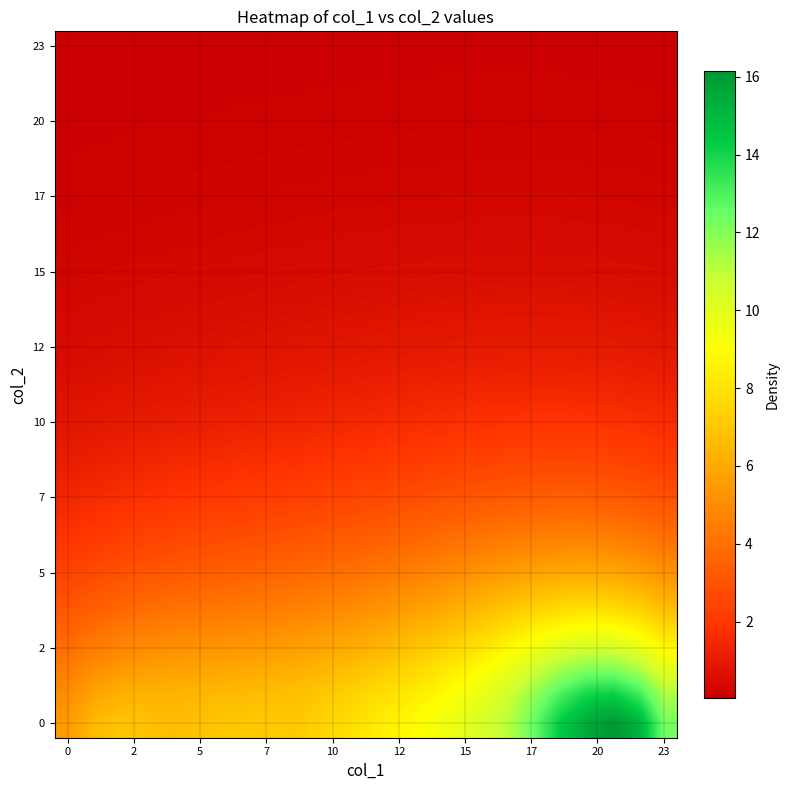

Reading right to left, what are all the values shown in this chart?

row_0: 12.3	15.2	16.1	15.5	14.4	12.6	11.1	10.4	9.7	9.2	8.8	8.3	8.0	7.6	7.1	7.2	7.1	7.0	6.9	6.7	6.9	7.0	6.5	5.5
row_1: 11.3	13.3	14.2	14.0	13.1	11.8	10.6	9.8	9.2	8.6	8.2	7.8	7.4	7.1	6.8	6.7	6.6	6.5	6.4	6.3	6.3	6.2	5.8	5.0
row_2: 9.7	11.0	11.7	11.7	11.2	10.4	9.5	8.8	8.2	7.7	7.3	7.0	6.6	6.3	6.1	6.0	5.9	5.8	5.7	5.6	5.5	5.3	4.9	4.3
row_3: 8.0	8.9	9.5	9.6	9.3	8.8	8.2	7.6	7.1	6.7	6.4	6.0	5.8	5.5	5.3	5.2	5.1	5.0	4.9	4.7	4.6	4.4	4.1	3.6
row_4: 6.5	7.2	7.6	7.7	7.6	7.3	6.9	6.5	6.1	5.7	5.4	5.1	4.9	4.7	4.5	4.4	4.3	4.2	4.1	4.0	3.8	3.6	3.3	3.0
row_5: 5.3	5.8	6.1	6.2	6.1	5.9	5.7	5.4	5.1	4.8	4.6	4.3	4.1	4.0	3.8	3.7	3.6	3.5	3.4	3.3	3.1	2.9	2.7	2.5
row_6: 4.2	4.6	4.8	4.9	4.9	4.8	4.6	4.4	4.2	4.0	3.8	3.6	3.5	3.3	3.2	3.1	3.0	2.9	2.8	2.7	2.6	2.4	2.2	2.0
row_7: 3.4	3.6	3.8	3.9	3.9	3.9	3.7	3.6	3.4	3.3	3.1	3.0	2.9	2.7	2.6	2.5	2.5	2.4	2.3	2.2	2.1	1.9	1.8	1.6
row_8: 2.7	2.9	3.0	3.1	3.1	3.1	3.0	2.9	2.8	2.7	2.6	2.5	2.3	2.3	2.2	2.1	2.0	1.9	1.9	1.8	1.7	1.6	1.5	1.3
row_9: 2.2	2.3	2.4	2.5	2.5	2.5	2.4	2.3	2.3	2.2	2.1	2.0	1.9	1.8	1.8	1.7	1.6	1.6	1.5	1.4	1.4	1.3	1.2	1.1
row_10: 1.7	1.8	1.9	1.9	2.0	2.0	1.9	1.9	1.8	1.8	1.7	1.6	1.6	1.5	1.4	1.4	1.3	1.3	1.2	1.2	1.1	1.0	0.9	0.9
row_11: 1.4	1.4	1.5	1.5	1.6	1.6	1.5	1.5	1.5	1.4	1.4	1.3	1.3	1.2	1.2	1.1	1.1	1.0	1.0	0.9	0.9	0.8	0.8	0.7
row_12: 1.1	1.1	1.2	1.2	1.2	1.2	1.2	1.2	1.2	1.1	1.1	1.1	1.0	1.0	0.9	0.9	0.9	0.8	0.8	0.7	0.7	0.7	0.6	0.6
row_13: 0.8	0.9	0.9	1.0	1.0	1.0	1.0	1.0	0.9	0.9	0.9	0.8	0.8	0.8	0.8	0.7	0.7	0.7	0.6	0.6	0.6	0.5	0.5	0.4
row_14: 0.7	0.7	0.7	0.8	0.8	0.8	0.8	0.8	0.7	0.7	0.7	0.7	0.7	0.6	0.6	0.6	0.6	0.5	0.5	0.5	0.4	0.4	0.4	0.4
row_15: 0.5	0.6	0.6	0.6	0.6	0.6	0.6	0.6	0.6	0.6	0.6	0.5	0.5	0.5	0.5	0.5	0.4	0.4	0.4	0.4	0.4	0.3	0.3	0.3
row_16: 0.4	0.4	0.5	0.5	0.5	0.5	0.5	0.5	0.5	0.5	0.4	0.4	0.4	0.4	0.4	0.4	0.4	0.3	0.3	0.3	0.3	0.3	0.2	0.2
row_17: 0.3	0.3	0.4	0.4	0.4	0.4	0.4	0.4	0.4	0.4	0.4	0.3	0.3	0.3	0.3	0.3	0.3	0.3	0.3	0.2	0.2	0.2	0.2	0.2
row_18: 0.3	0.3	0.3	0.3	0.3	0.3	0.3	0.3	0.3	0.3	0.3	0.3	0.3	0.3	0.2	0.2	0.2	0.2	0.2	0.2	0.2	0.2	0.2	0.1
row_19: 0.2	0.2	0.2	0.2	0.2	0.2	0.2	0.2	0.2	0.2	0.2	0.2	0.2	0.2	0.2	0.2	0.2	0.2	0.2	0.2	0.1	0.1	0.1	0.1
row_20: 0.2	0.2	0.2	0.2	0.2	0.2	0.2	0.2	0.2	0.2	0.2	0.2	0.2	0.2	0.2	0.1	0.1	0.1	0.1	0.1	0.1	0.1	0.1	0.1
row_21: 0.1	0.1	0.1	0.1	0.1	0.1	0.1	0.1	0.1	0.1	0.1	0.1	0.1	0.1	0.1	0.1	0.1	0.1	0.1	0.1	0.1	0.1	0.1	0.1
row_22: 0.1	0.1	0.1	0.1	0.1	0.1	0.1	0.1	0.1	0.1	0.1	0.1	0.1	0.1	0.1	0.1	0.1	0.1	0.1	0.1	0.1	0.1	0.1	0.1
row_23: 0.1	0.1	0.1	0.1	0.1	0.1	0.1	0.1	0.1	0.1	0.1	0.1	0.1	0.1	0.1	0.1	0.1	0.1	0.1	0.1	0.1	0.1	0.1	0.0